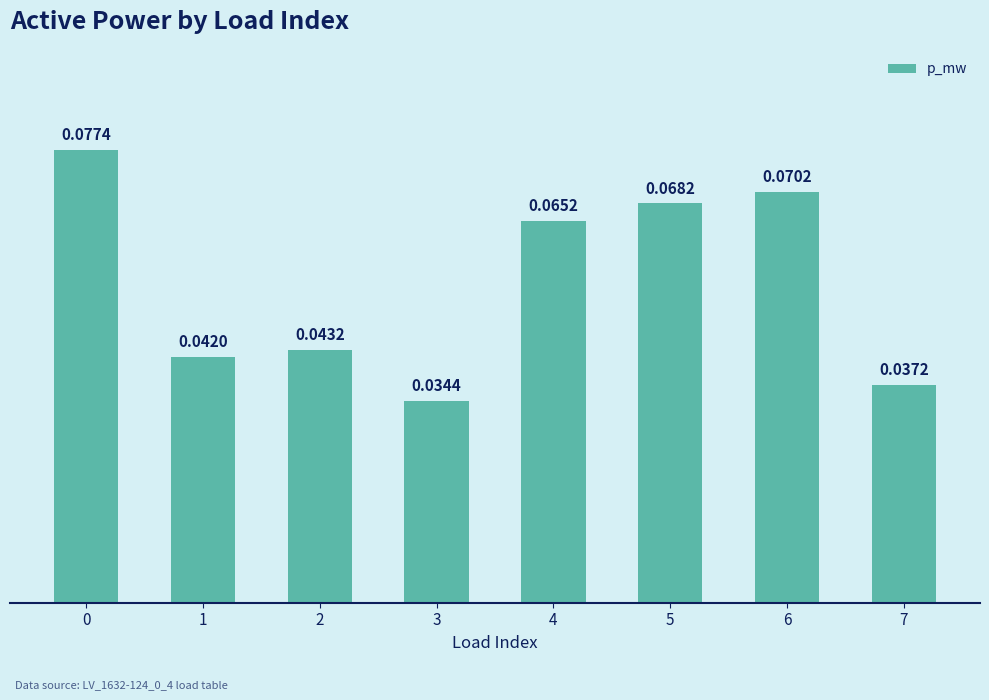

Which has a higher value, 7 or 6?

6